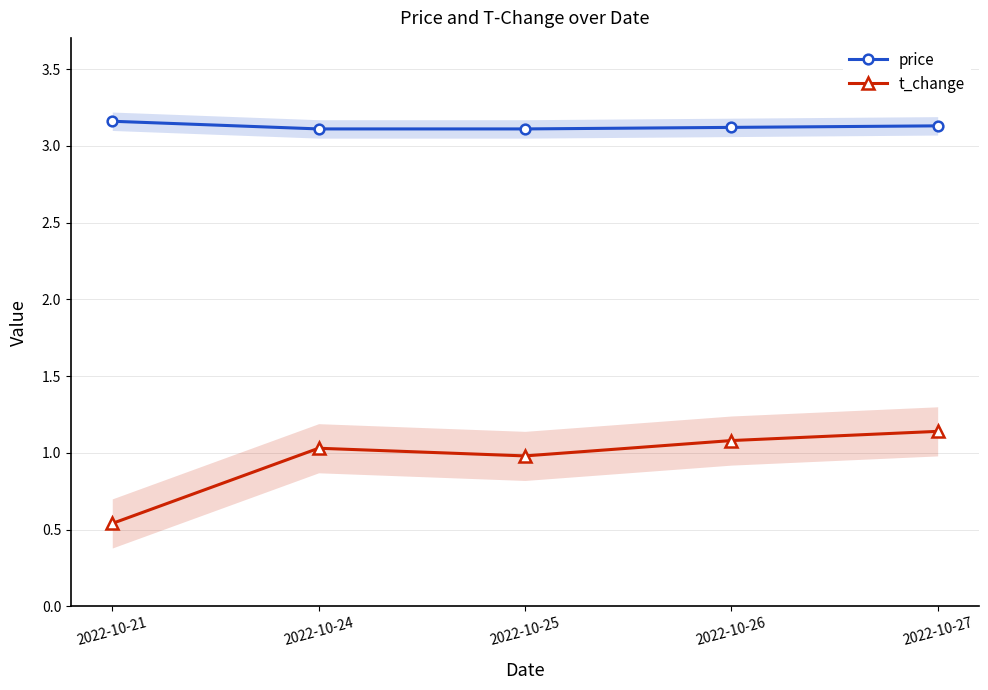

Does the chart display data point markers on the line(s)?

Yes